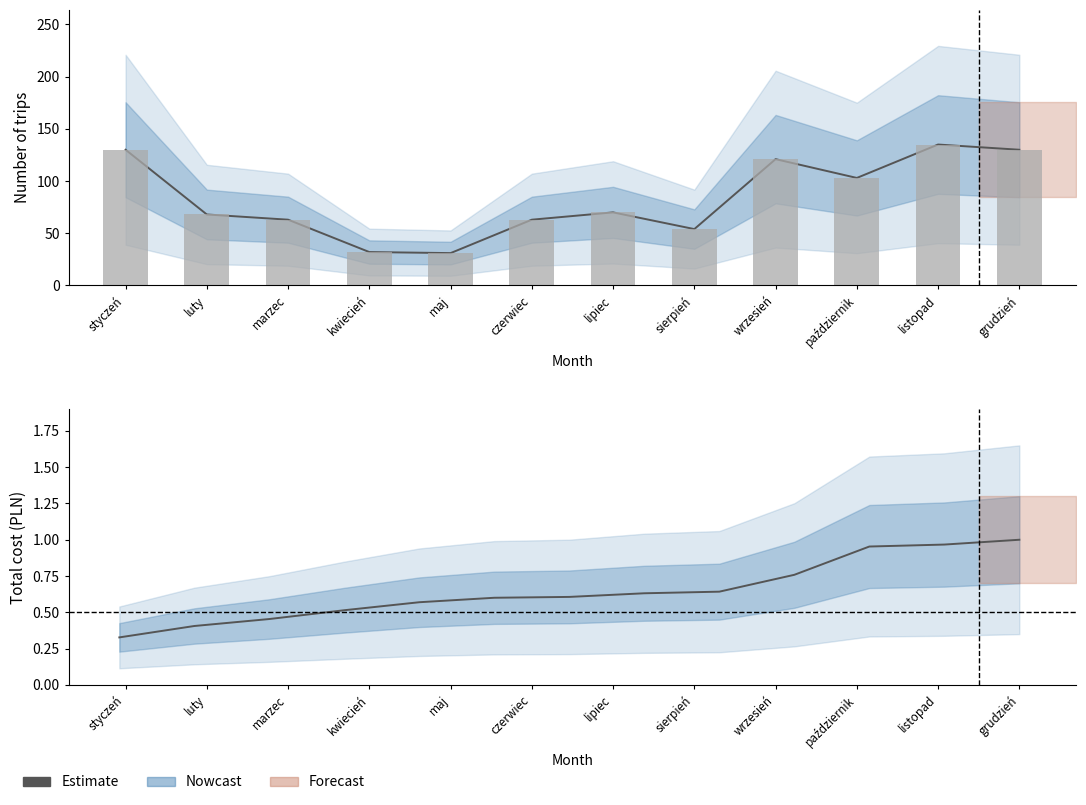

Where is the data nearest to the value 0?

styczeń